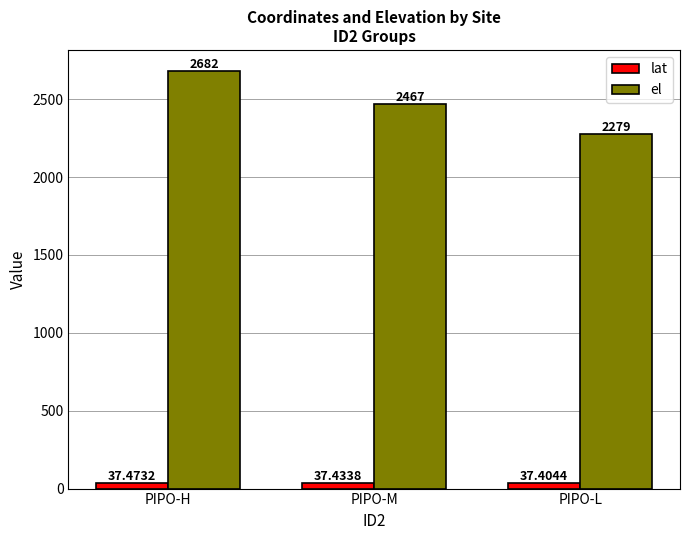

What is the label of the 3rd bar from the right?

PIPO-H